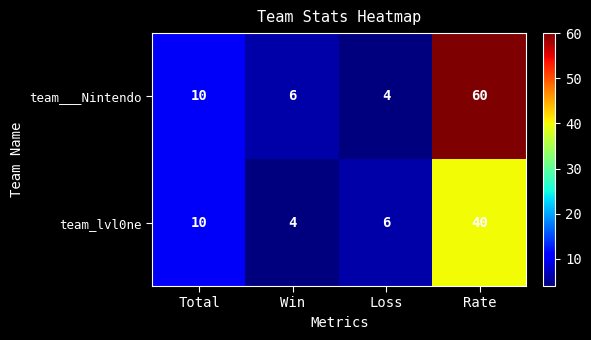

At which category is the sum across all series the highest?

Rate